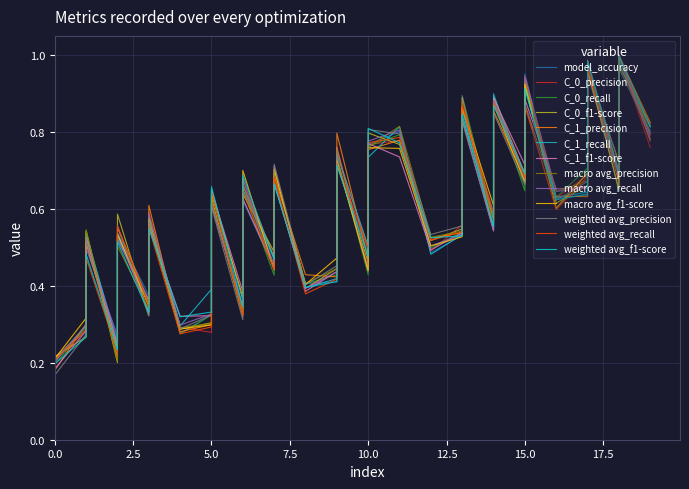

What is the value of the 11th point from the left?

0.4